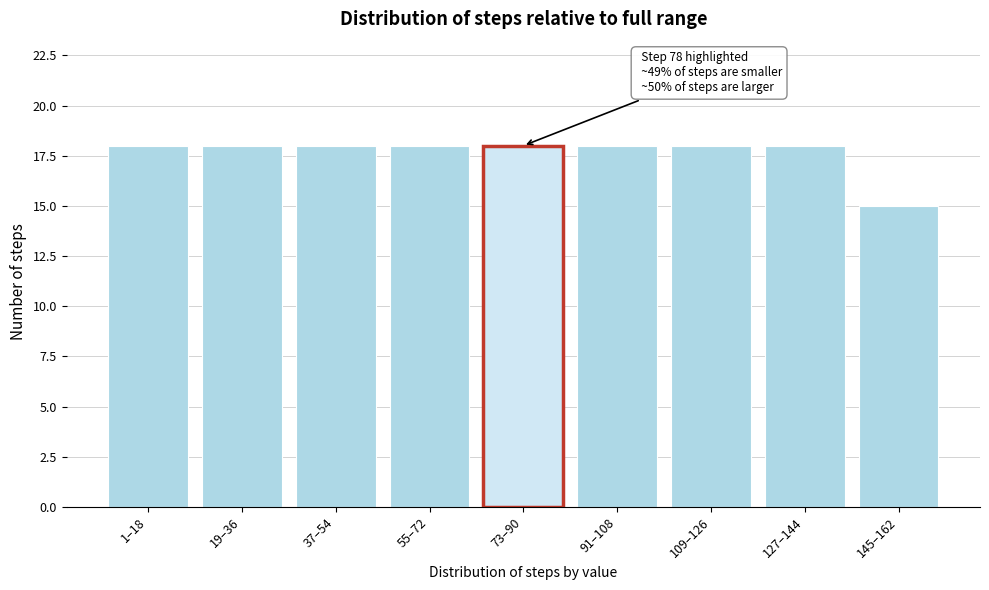

Reading left to right, list all the values displayed in this chart.

1–18=18	19–36=18	37–54=18	55–72=18	73–90=18	91–108=18	109–126=18	127–144=18	145–162=15